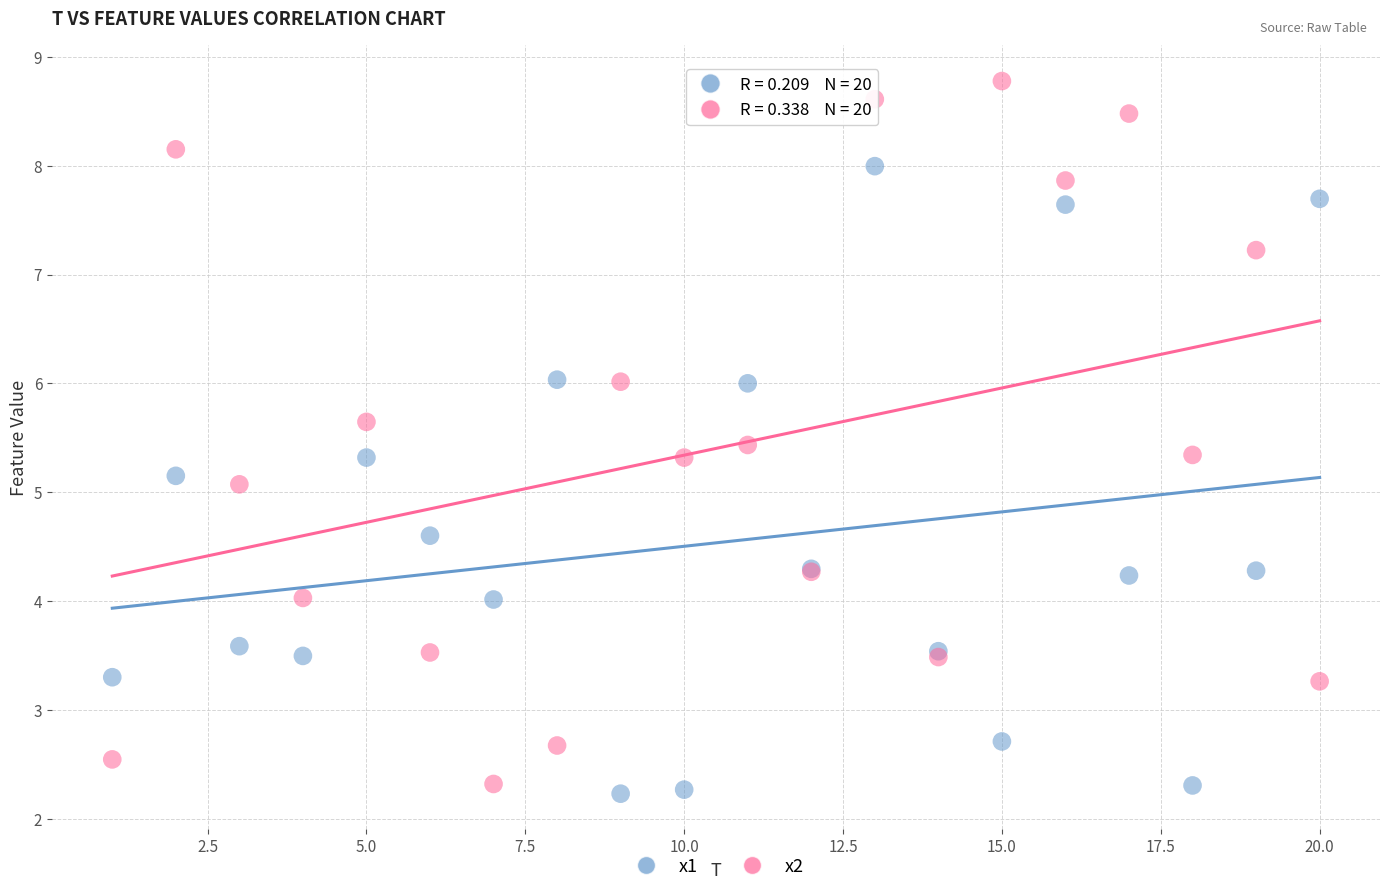

Which series reaches the maximum Y coordinate?

x2